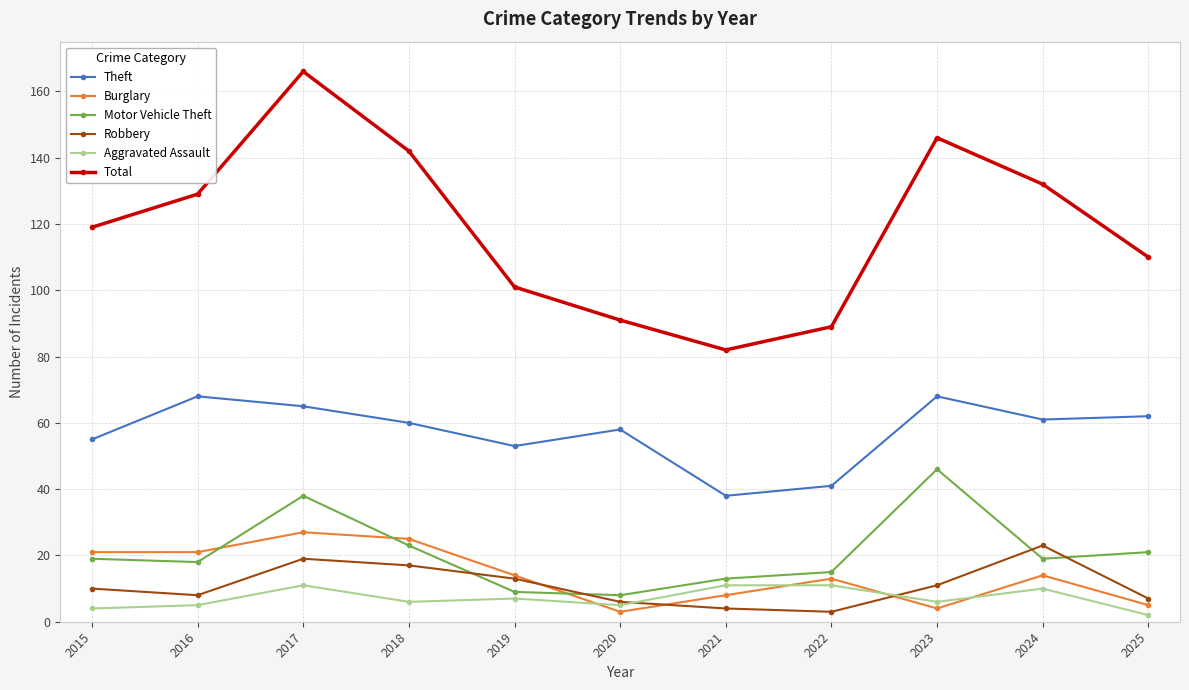

What is the minimum value shown in the chart?

2